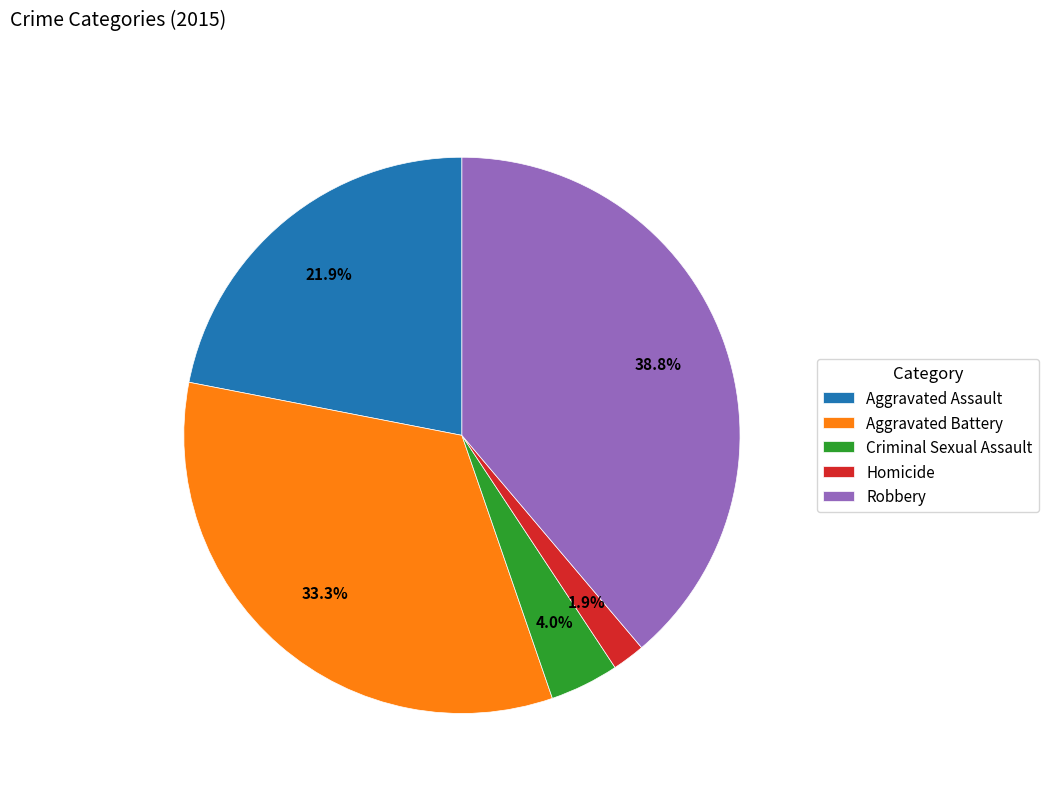

What is the smallest slice in the pie chart?

Homicide